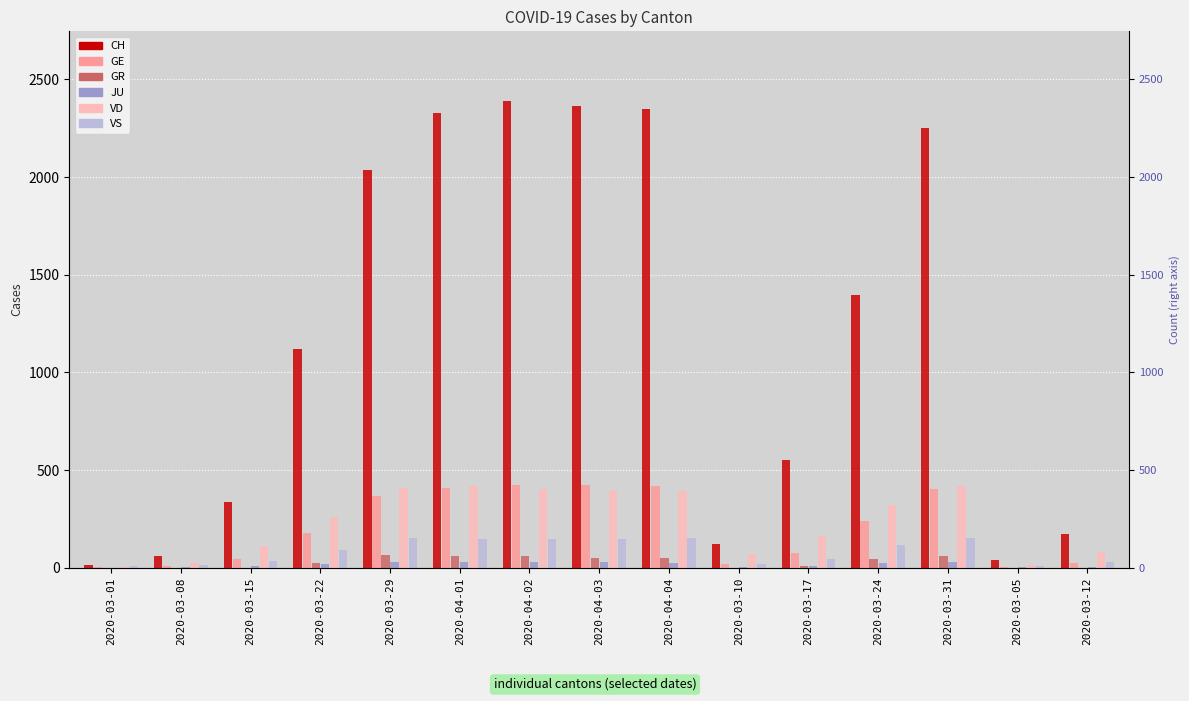

What is the approximate value of JU at 2020-03-15?

9